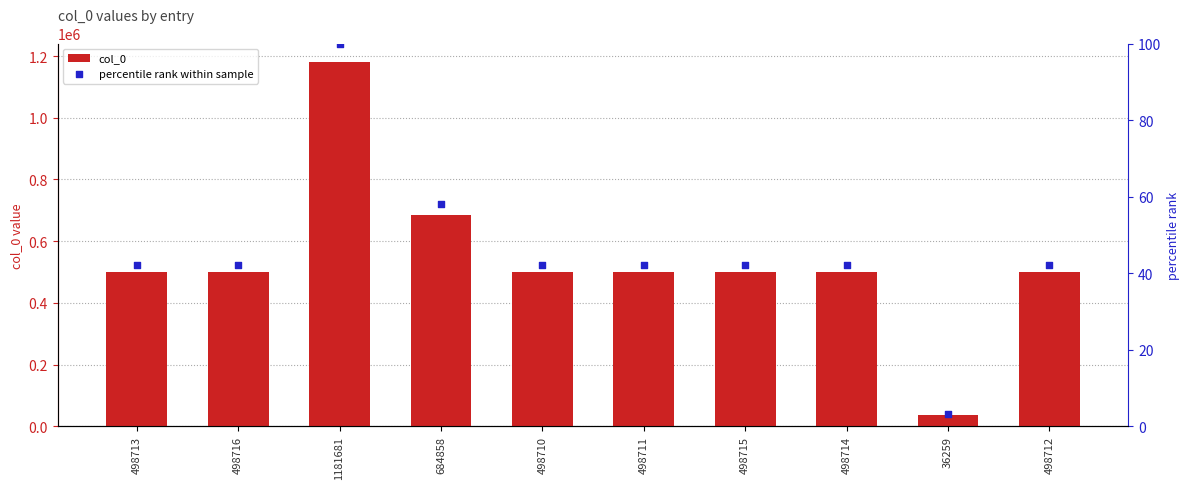

What are all the series names shown in the legend?

col_0, percentile rank within sample